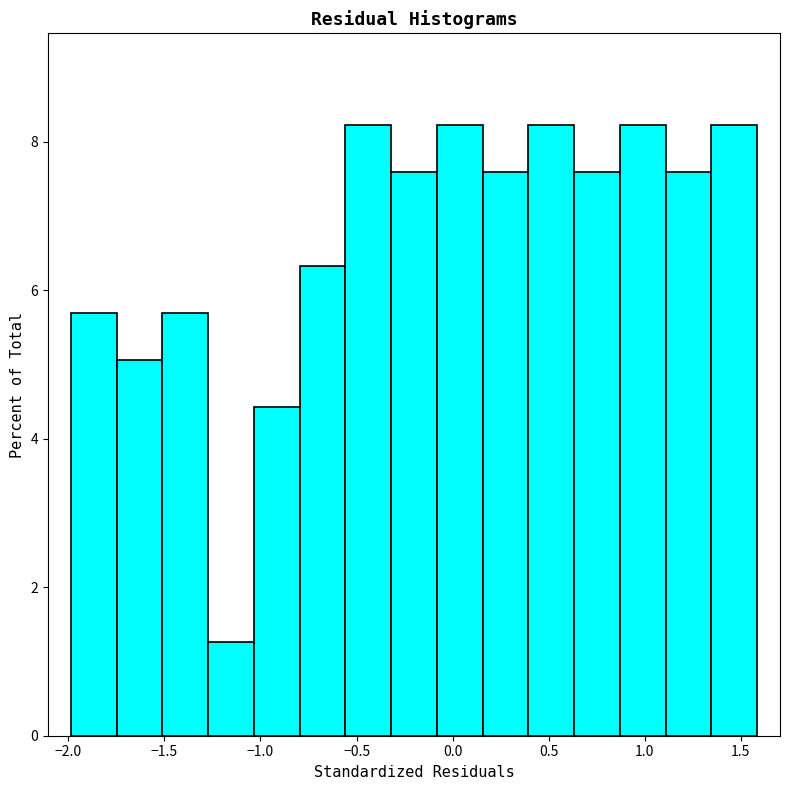

How tall is the bar that spans 0.65 to 0.85 on the x-axis? Neither the bar edges nor the heights are printed on the chart, so give them approximately, as read against the axes.

7.6